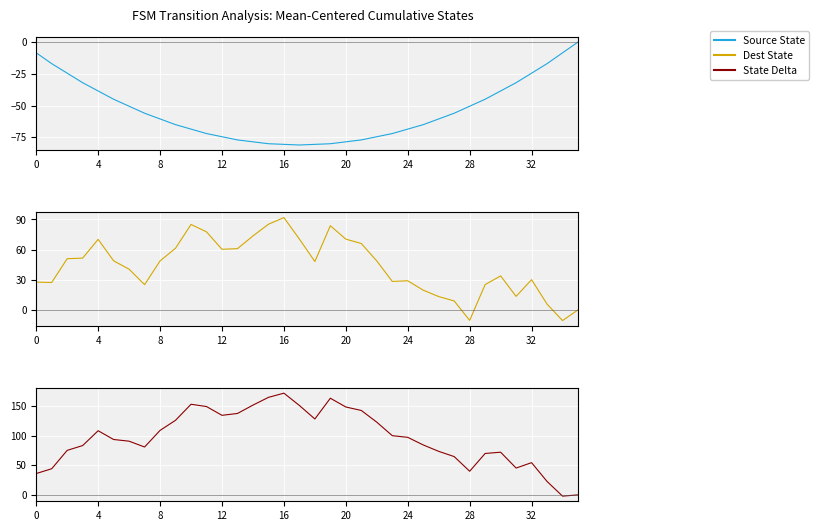

What is the maximum value for Dest State?

91.9